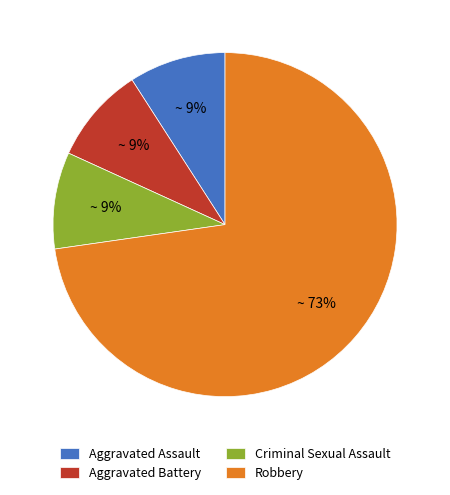

Which category has the biggest portion of the pie?

Robbery